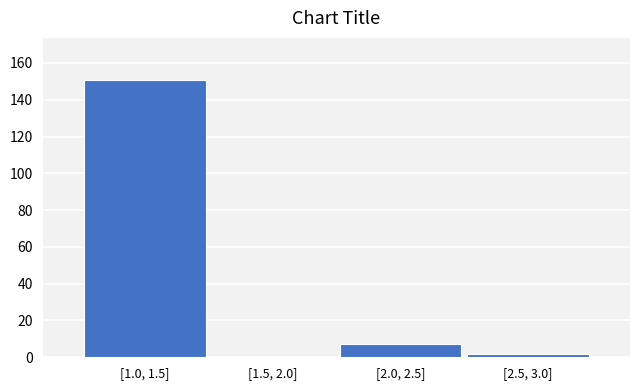

Reading right to left, extract all data points from this chart.

[2.5, 3.0]=2	[2.0, 2.5]=7	[1.5, 2.0]=0	[1.0, 1.5]=151